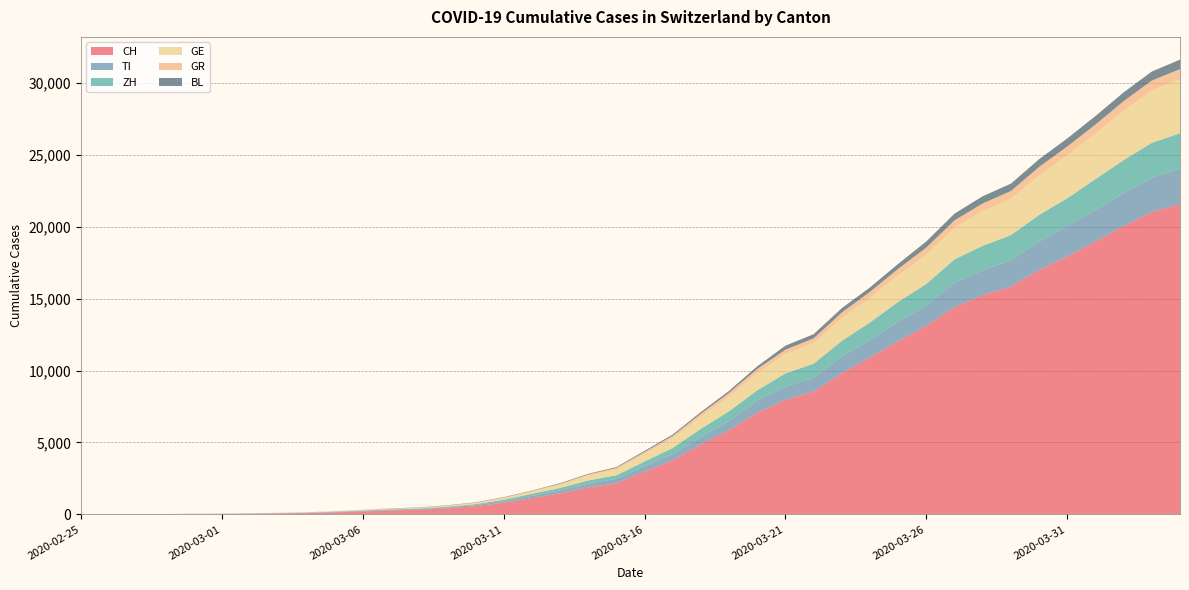

Reading right to left, extract all data points from this chart.

CH: 21584	21019	20050	18970	17931	16994	15838	15244	14407	13118	12043	10914	9820	8542	7959	7067	5854	4870	3763	2983	2176	1877	1470	1129	814	575	424	323	276	214	140	96	69	49	35	29	19	8	4	0
TI: 2442	2377	2271	2195	2091	1962	1837	1727	1688	1401	1354	1209	1162	945	916	849	638	511	426	368	293	265	206	163	108	75	61	49	41	28	25	13	8	4	2	2	1	1	1	0
ZH: 2461	2428	2300	2136	1947	1859	1733	1701	1627	1500	1368	1221	1073	984	925	711	679	568	429	326	250	218	163	140	101	62	49	40	34	29	23	15	13	10	7	6	2	2	2	0
GE: 3783	3650	3446	3162	2983	2742	2525	2413	2205	2046	1848	1709	1592	1440	1338	1200	1031	850	695	546	424	341	222	149	108	75	55	40	38	25	17	14	13	10	9	8	4	1	1	0
GR: 680	678	655	635	617	591	542	527	513	487	458	419	386	327	311	283	252	204	152	118	93	73	65	53	44	32	28	19	18	16	15	13	10	9	6	6	6	2	2	0
BL: 656	625	610	588	561	539	511	502	466	422	341	306	302	289	282	184	134	116	89	76	54	47	42	26	26	22	20	19	15	6	6	2	2	2	2	2	1	1	0	0